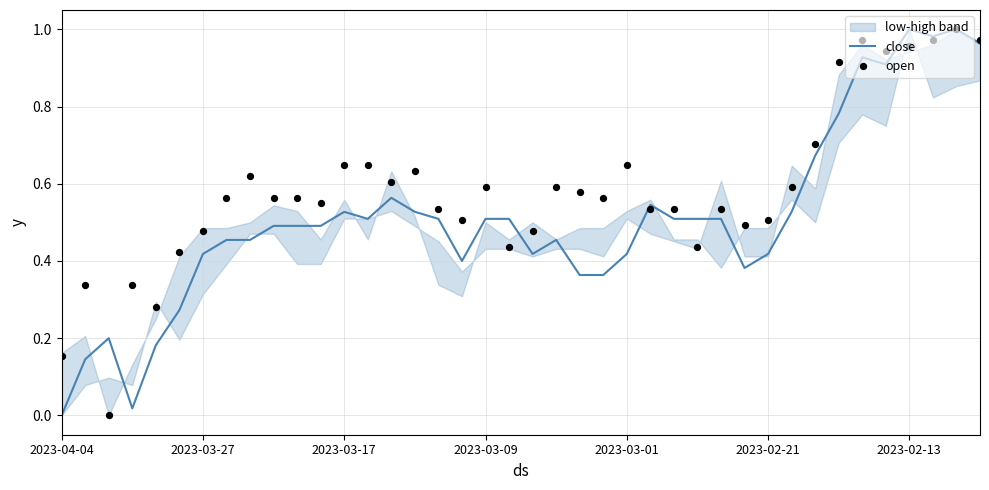

At how many categories does at least one series exceed 0?

40